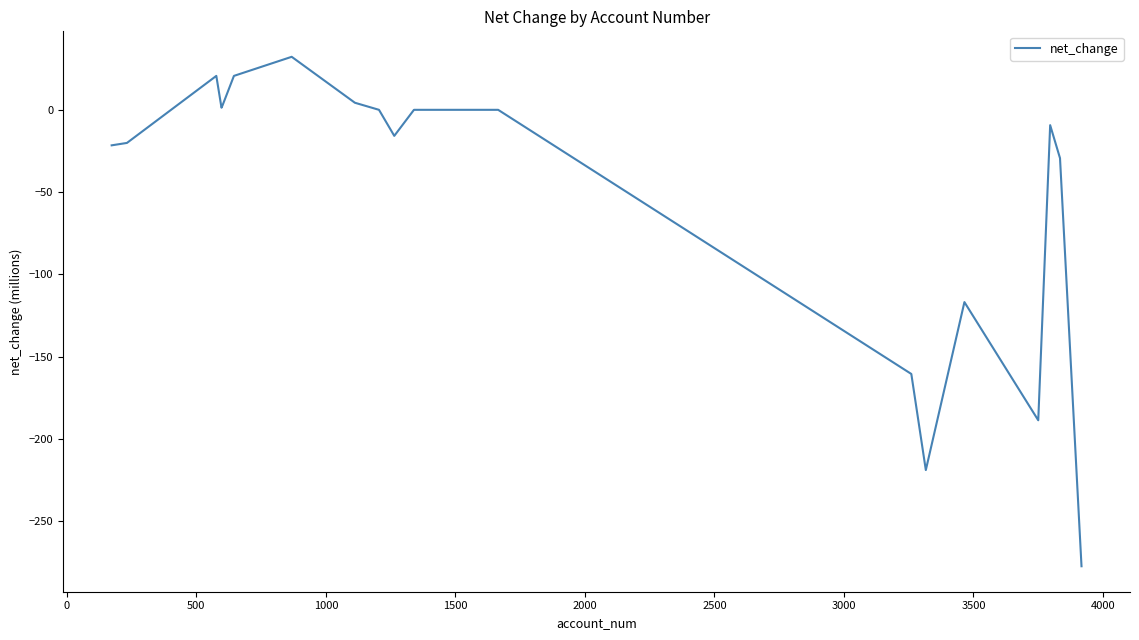

What is the difference between the maximum and minimum values?

309.5